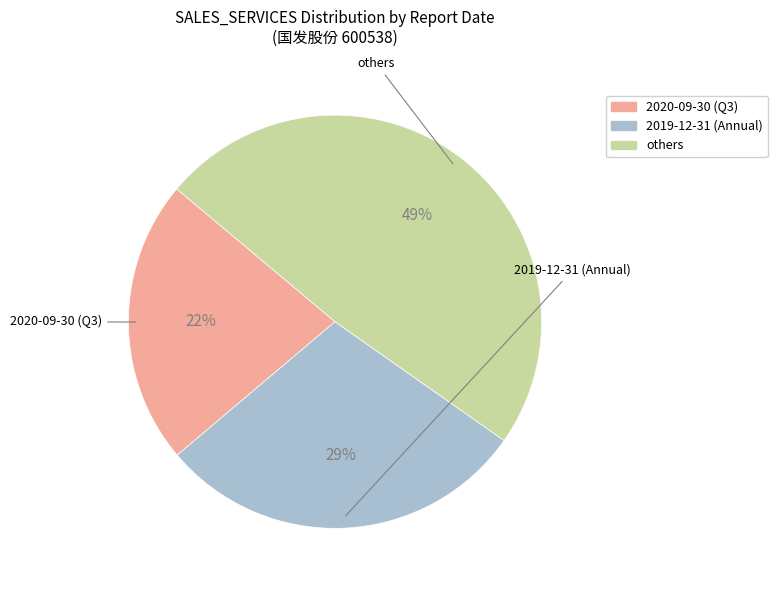

Is there a majority slice in this chart?

No